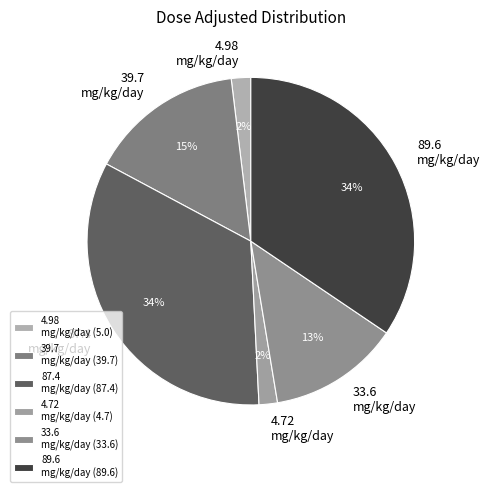

Which has a higher value, 89.6 mg/kg/day or 33.6 mg/kg/day?

89.6 mg/kg/day